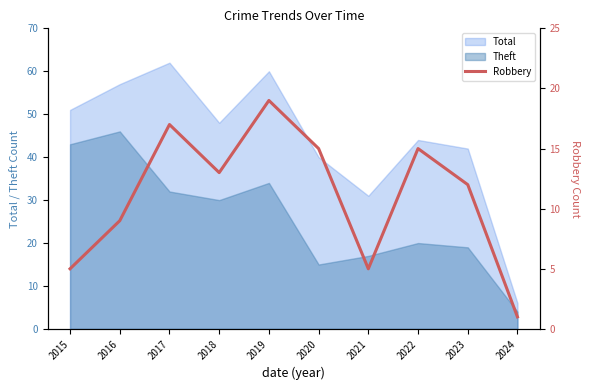

What is the value of the 2nd point from the left?

9